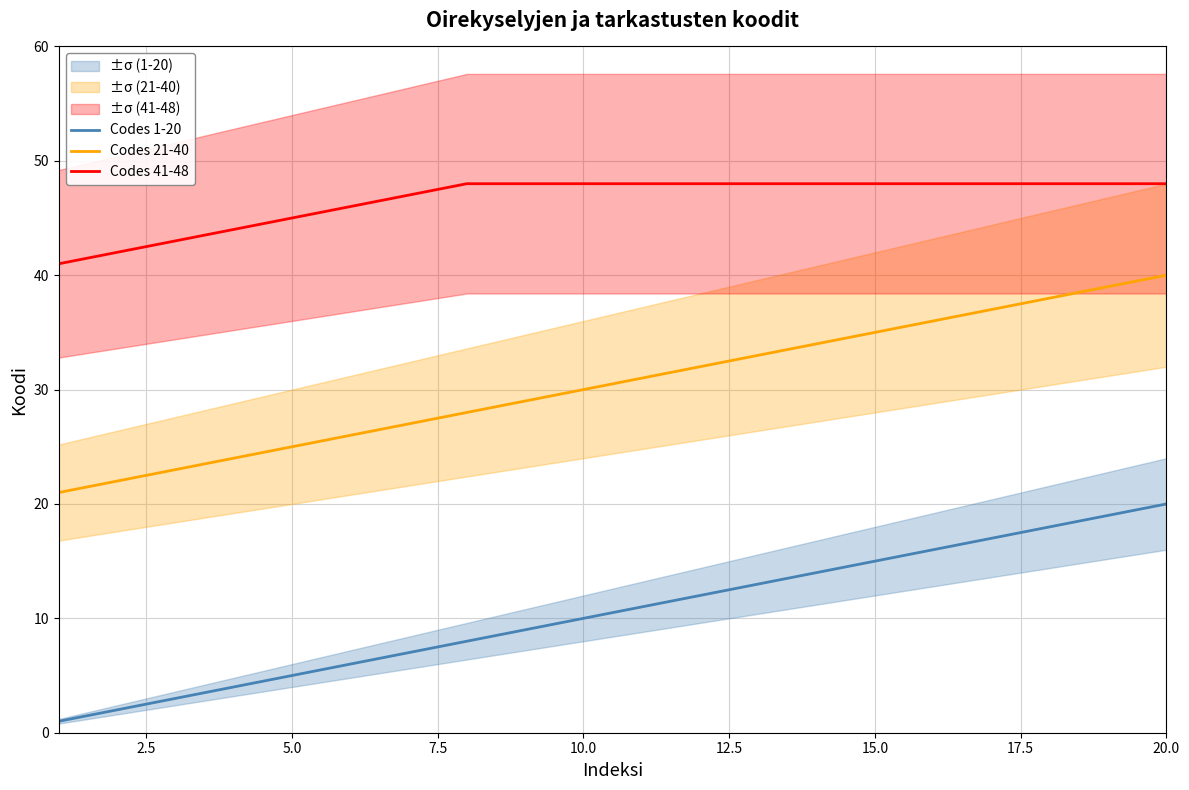

Which series has the largest range (max minus min)?

Codes 1-20